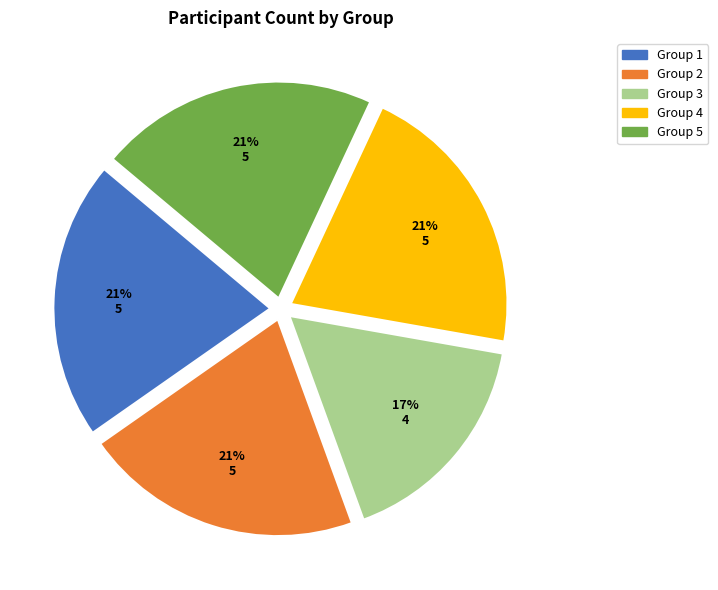

Does Group 1 account for over 50% of the chart?

No